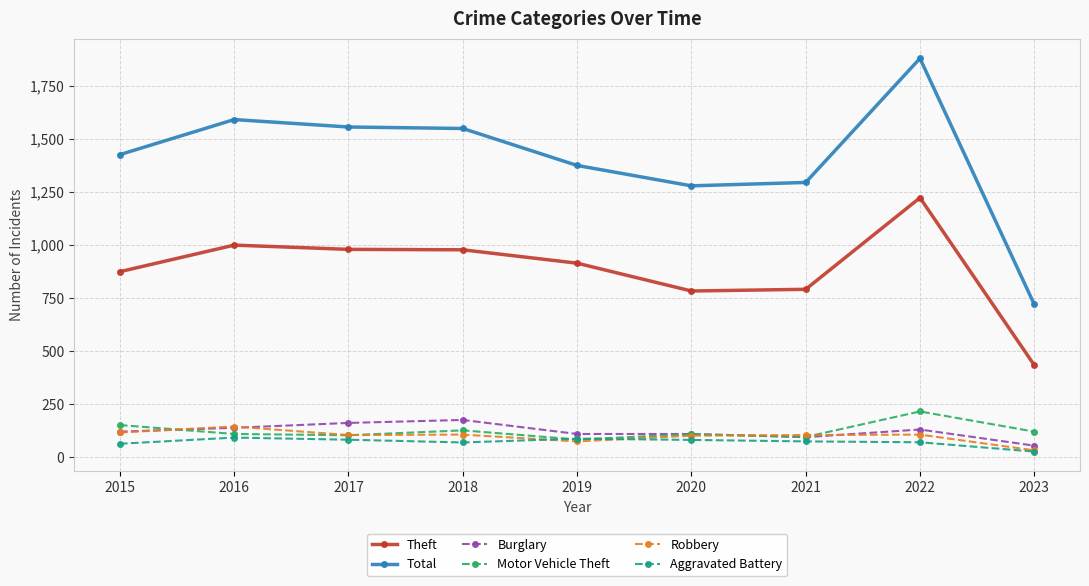

Does the chart have visible grid lines?

Yes